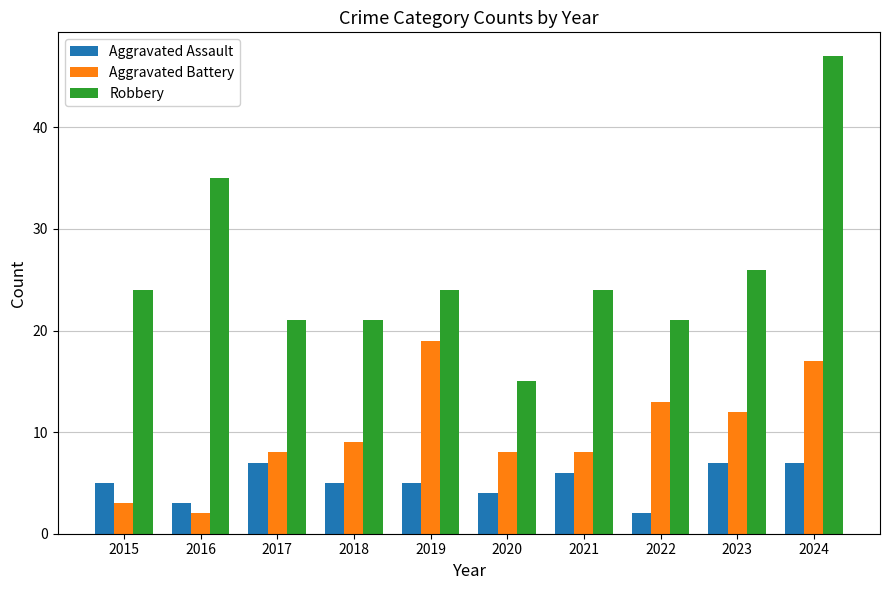

Where is Aggravated Assault nearest to the value 4?

2020